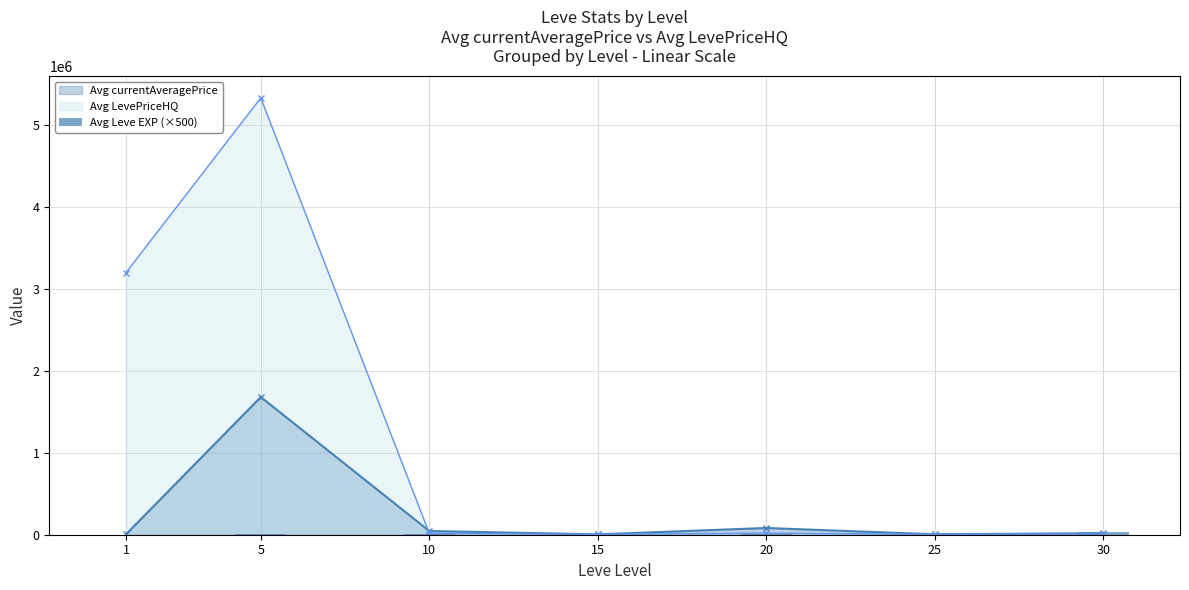

Where is the data nearest to the value 17207?

25